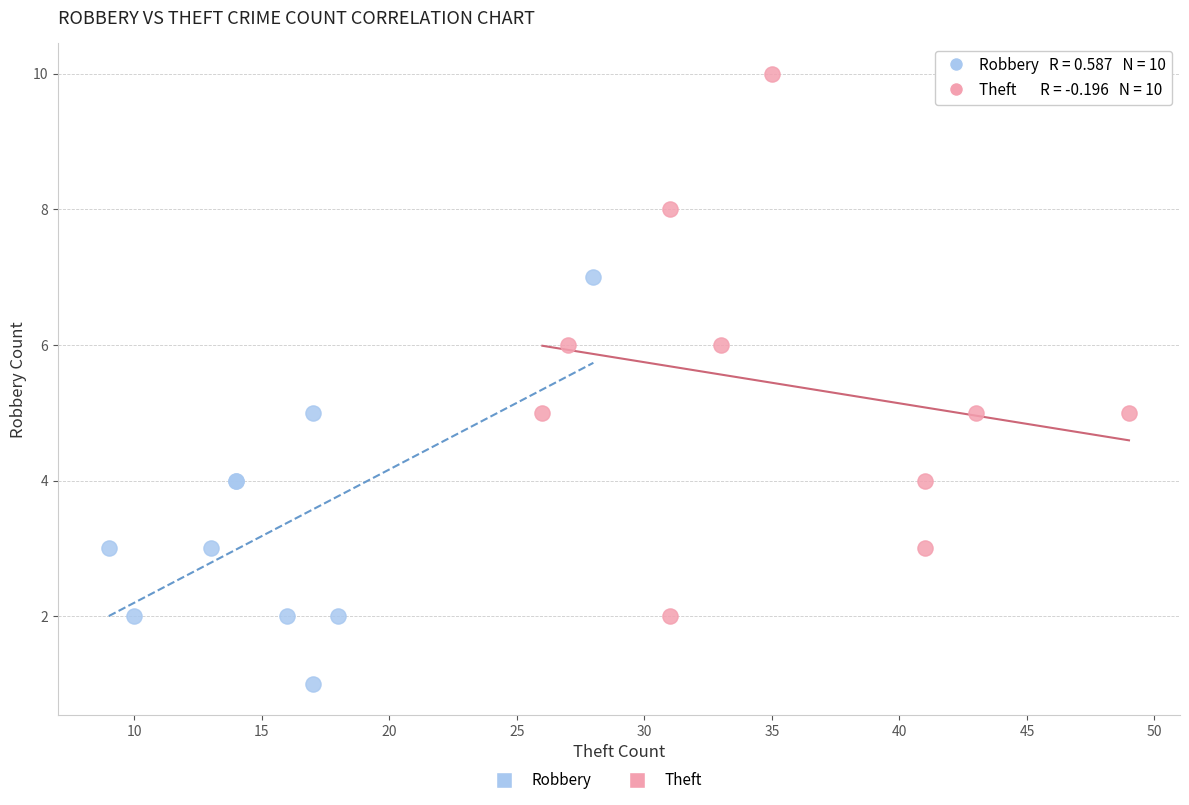

Which series contains the highest Y value?

Theft